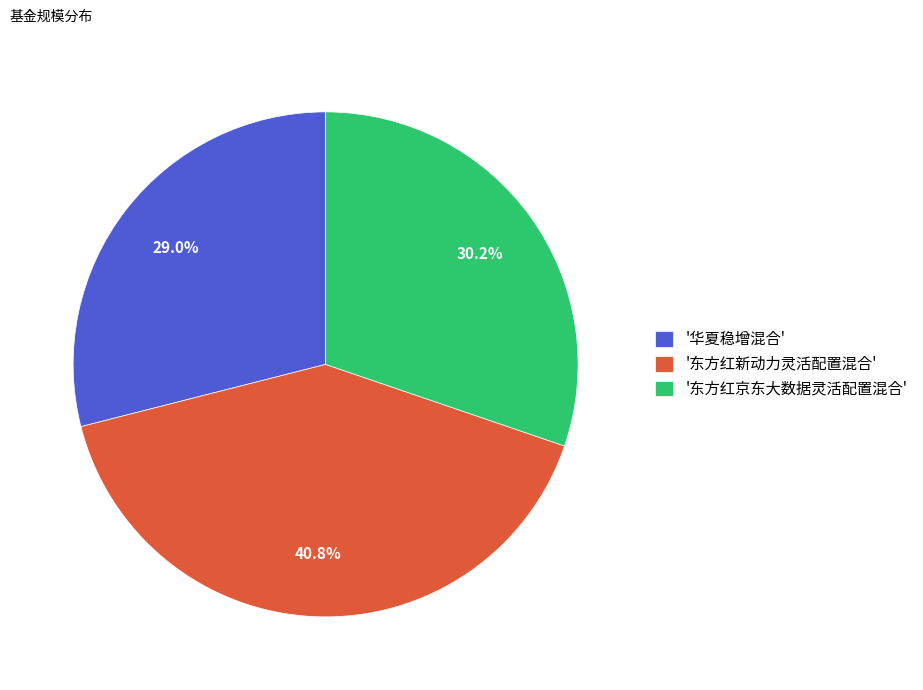

Which slice is the largest?

'东方红新动力灵活配置混合'